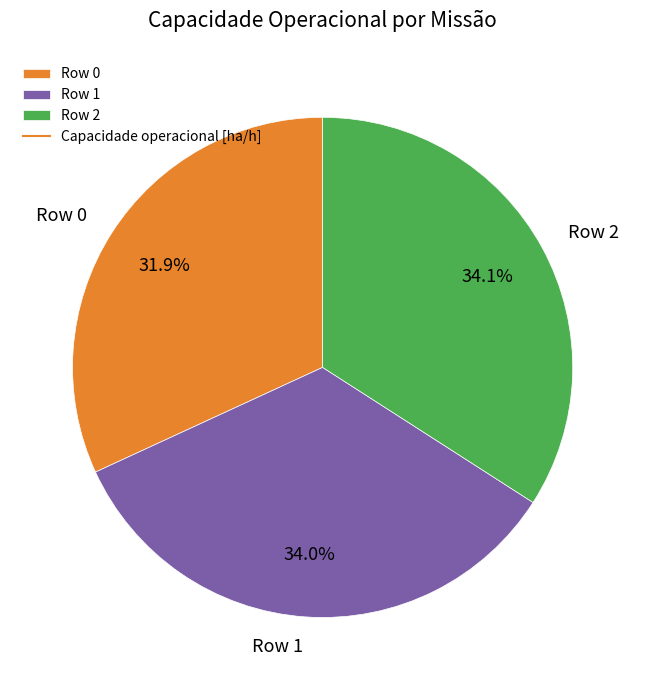

Which category has the smallest portion of the pie?

Row 0